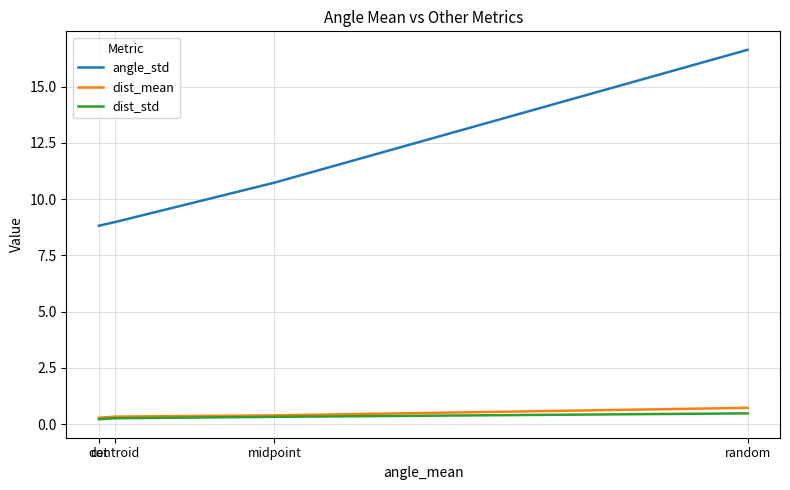

How many lines are shown in the chart?

3